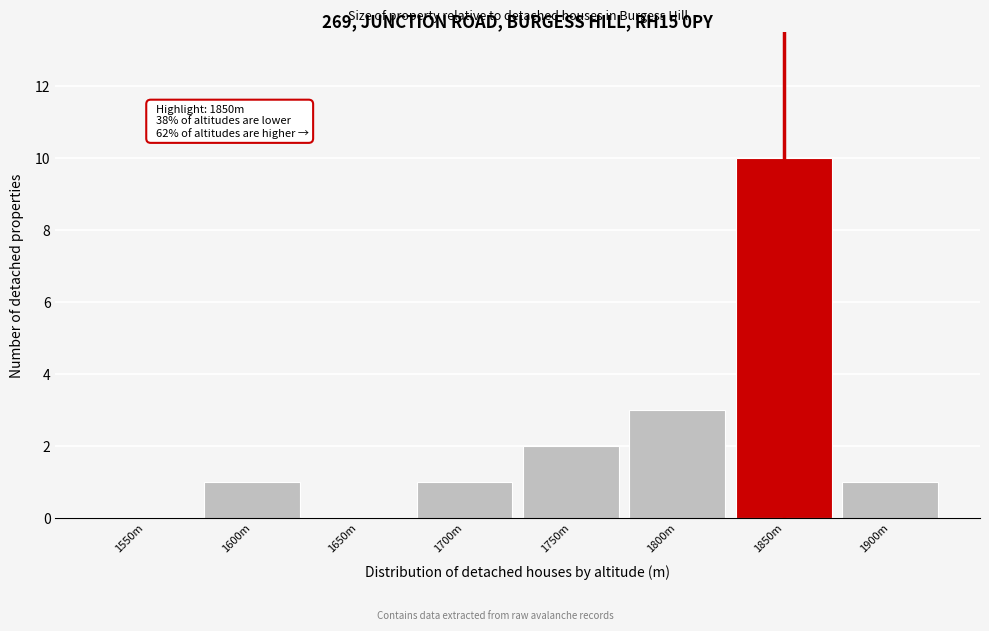

Reading left to right, what are all the values shown in this chart?

1550m=0	1600m=1	1650m=0	1700m=1	1750m=2	1800m=3	1850m=10	1900m=1